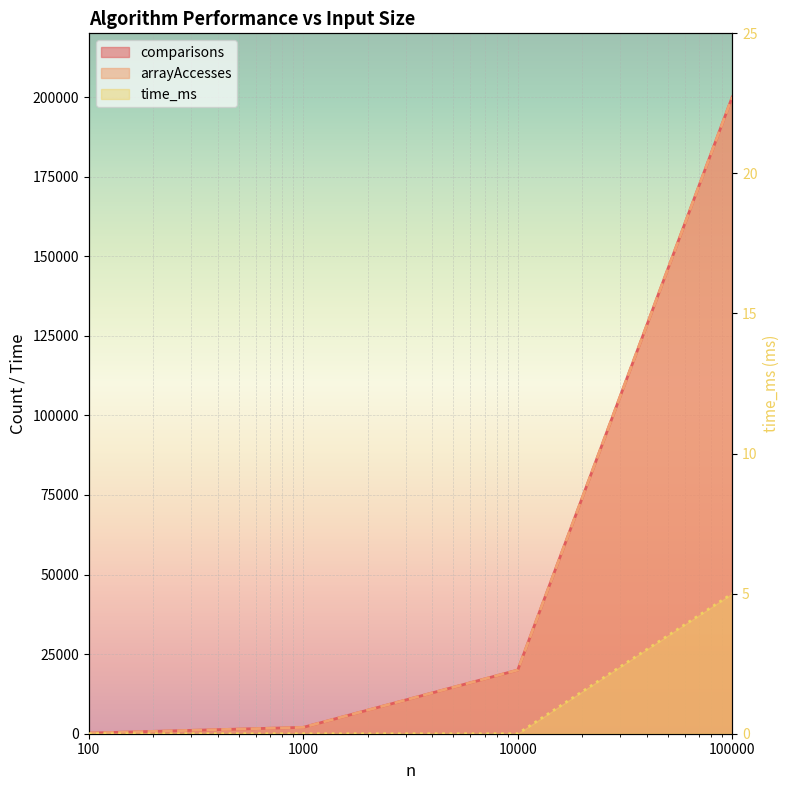

How many data points in arrayAccesses are above 20000?

1